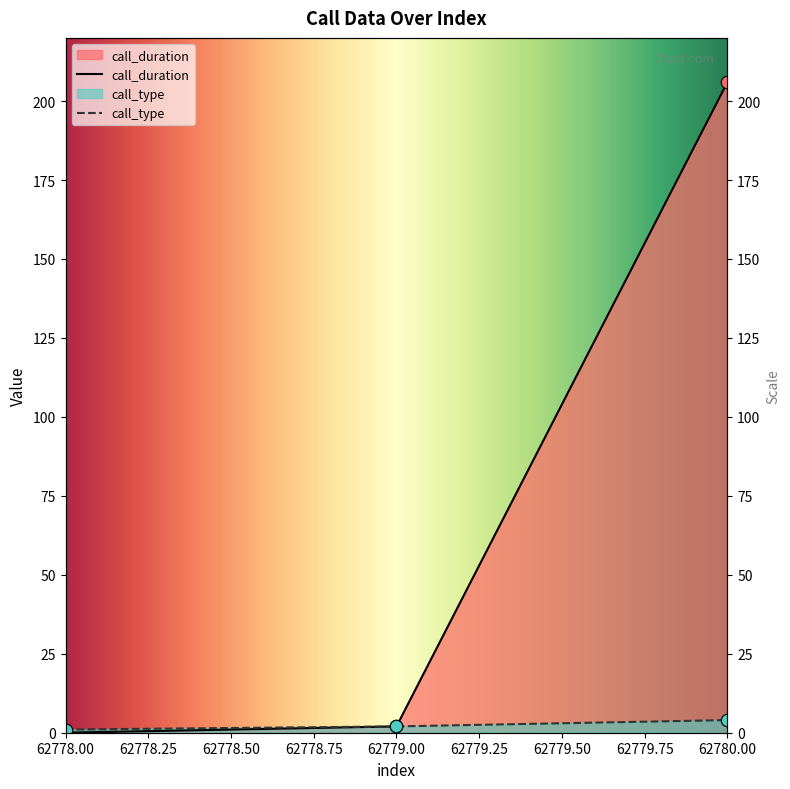

Which series has the largest total across all categories?

call_duration